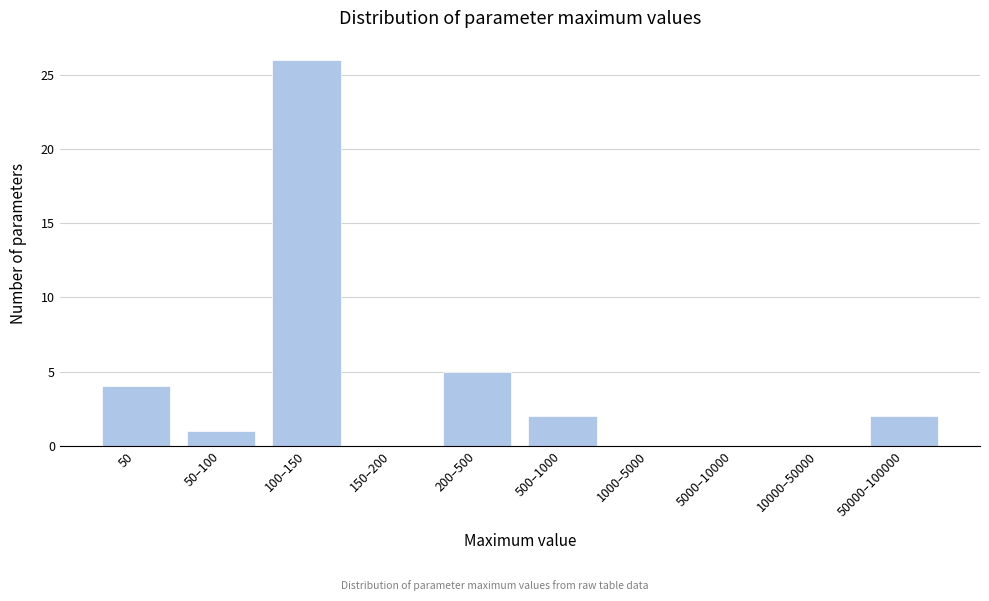

Reading left to right, list all the values displayed in this chart.

50=4	50–100=1	100–150=26	150–200=0	200–500=5	500–1000=2	1000–5000=0	5000–10000=0	10000–50000=0	50000–100000=2